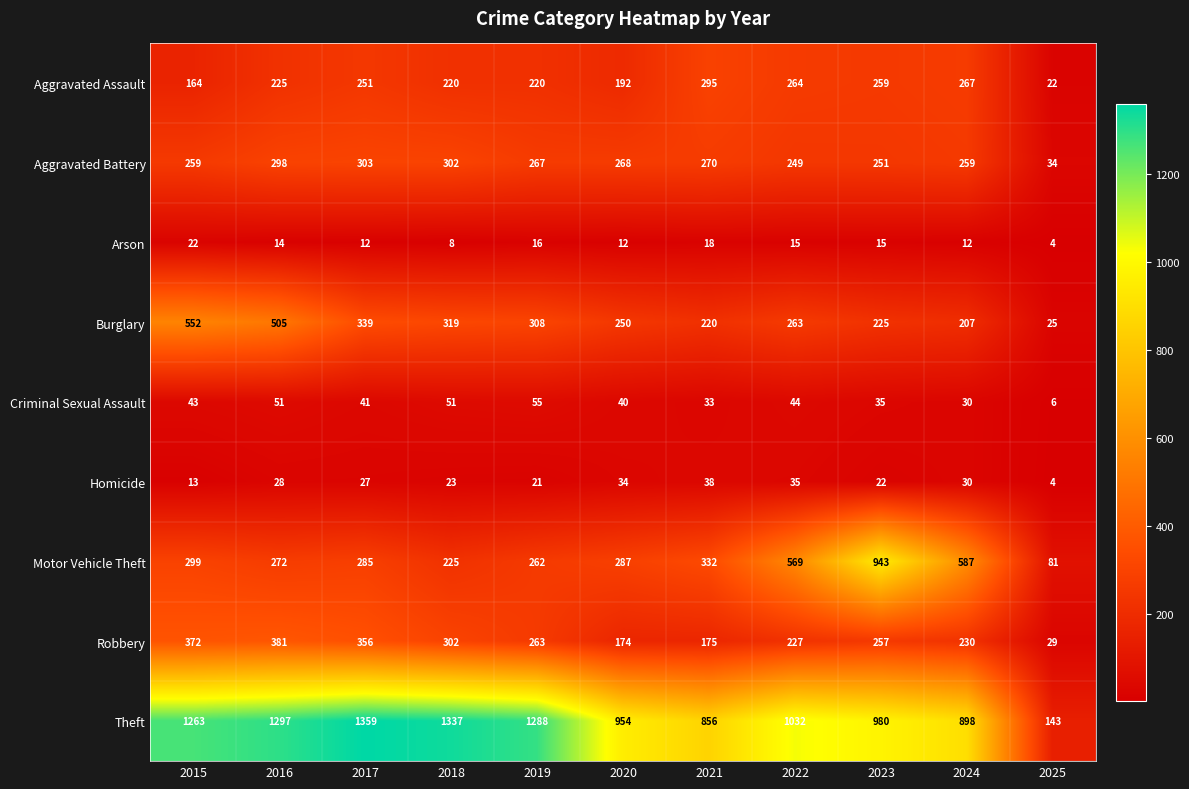

At how many categories does at least one series exceed 648?

10